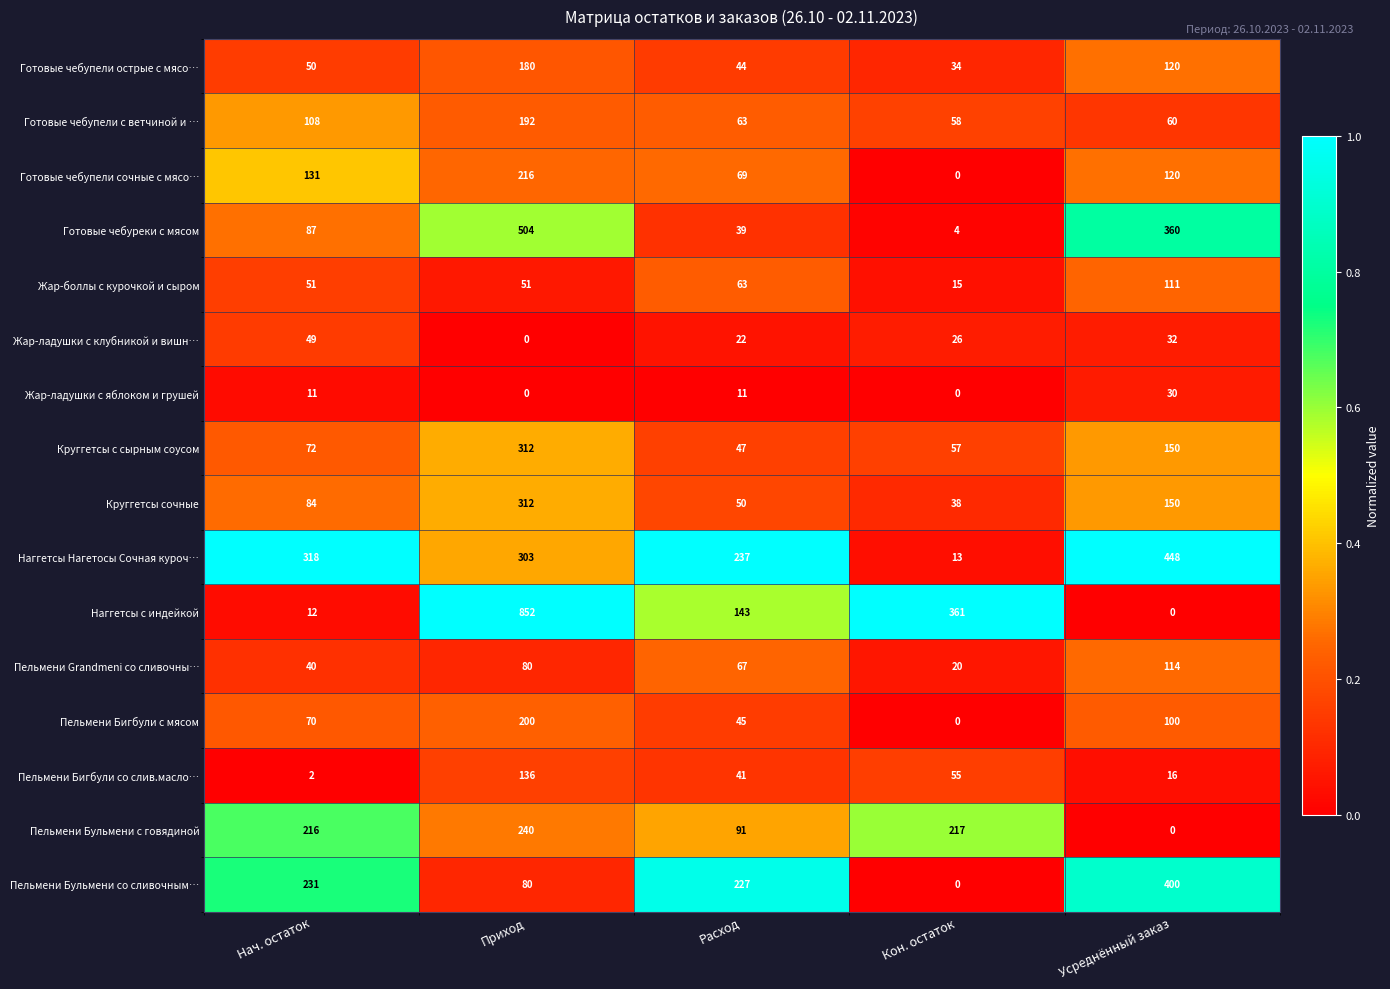

Which series changed the most between Расход and Усреднённый заказ?

Готовые чебуреки с мясом